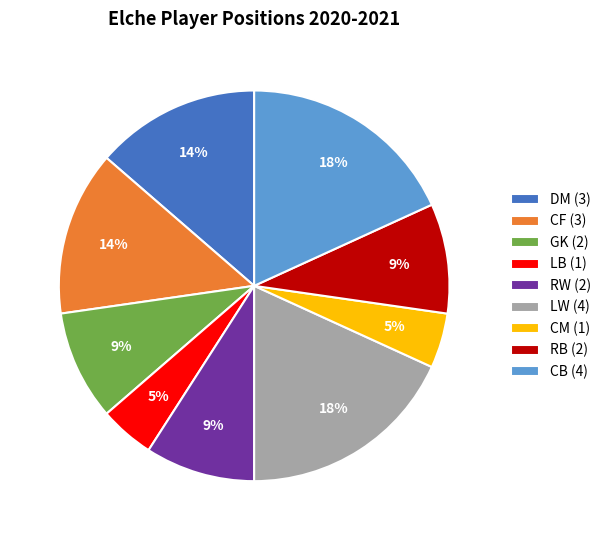

Combined, do DM and LB account for over 50%?

No